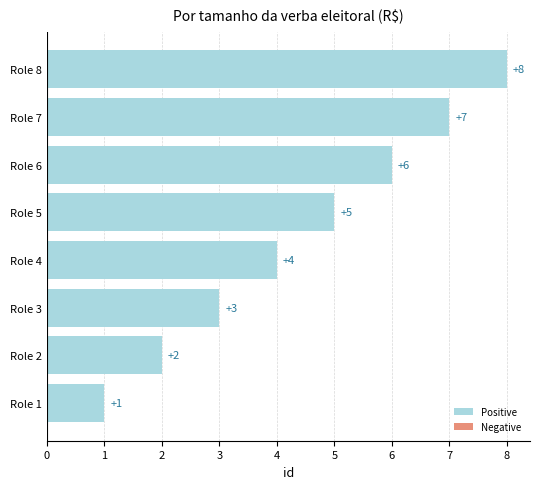

The chart shows a value of 6 at Role 6. True or false?

True